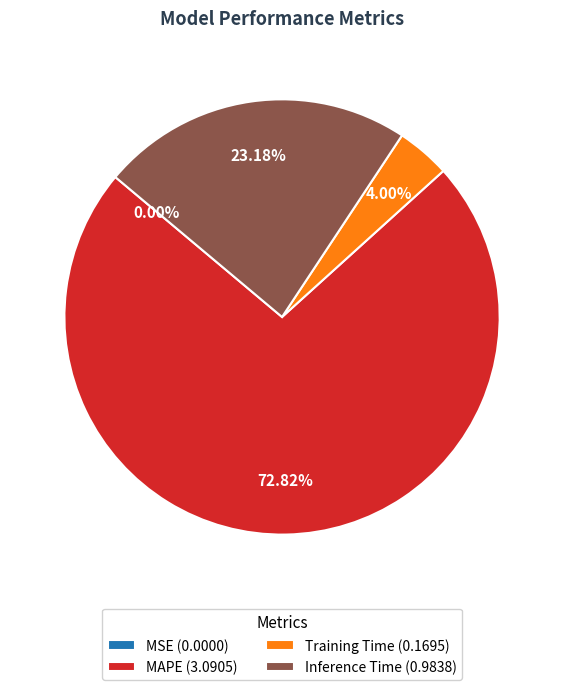

Between Training Time (0.1695) and MAPE (3.0905), which is larger?

MAPE (3.0905)